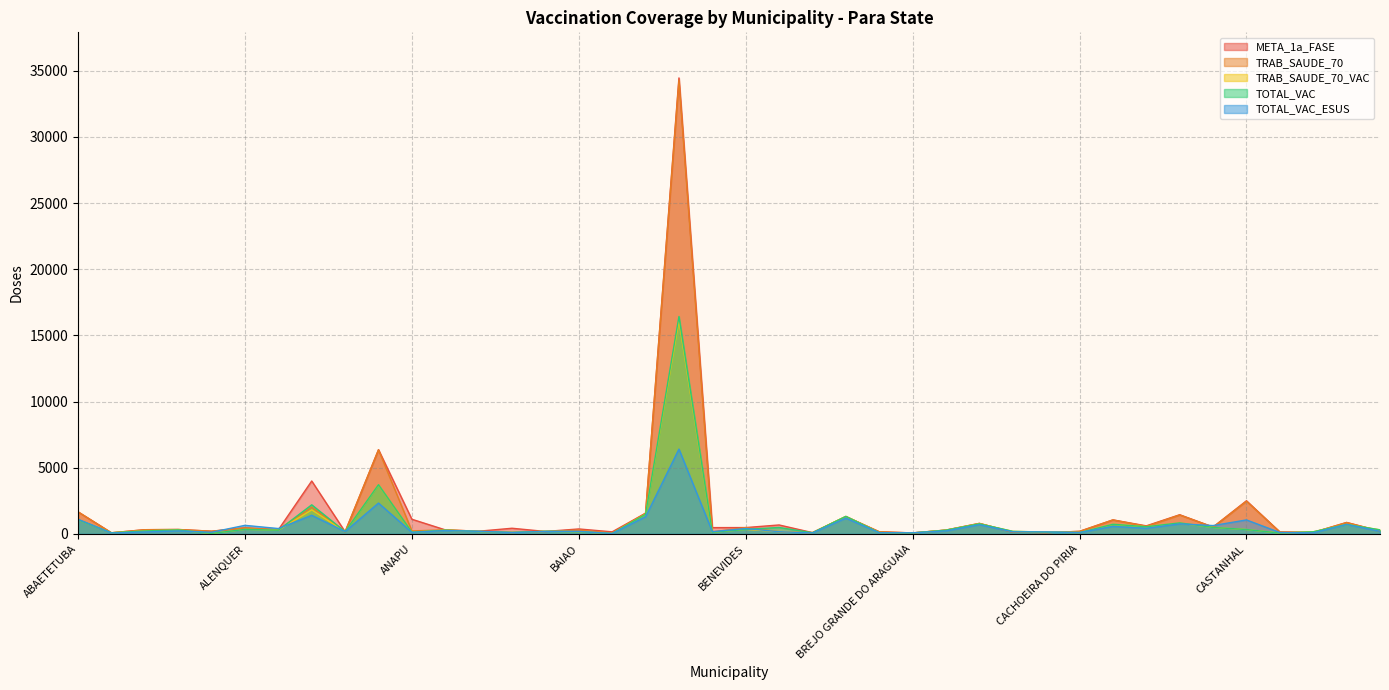

In TRAB_SAUDE_70, how many points are higher than both neighbors (excluding endpoints)?

14